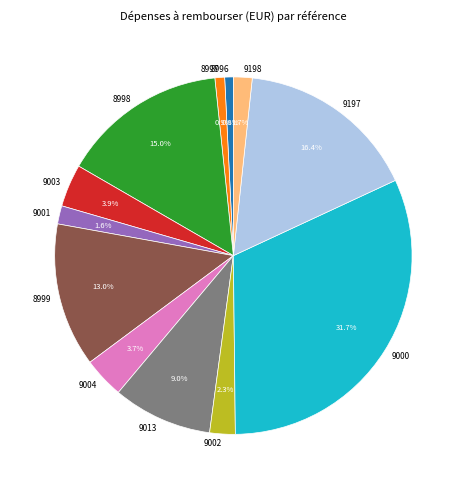

Is there any slice that represents more than half of the pie?

No